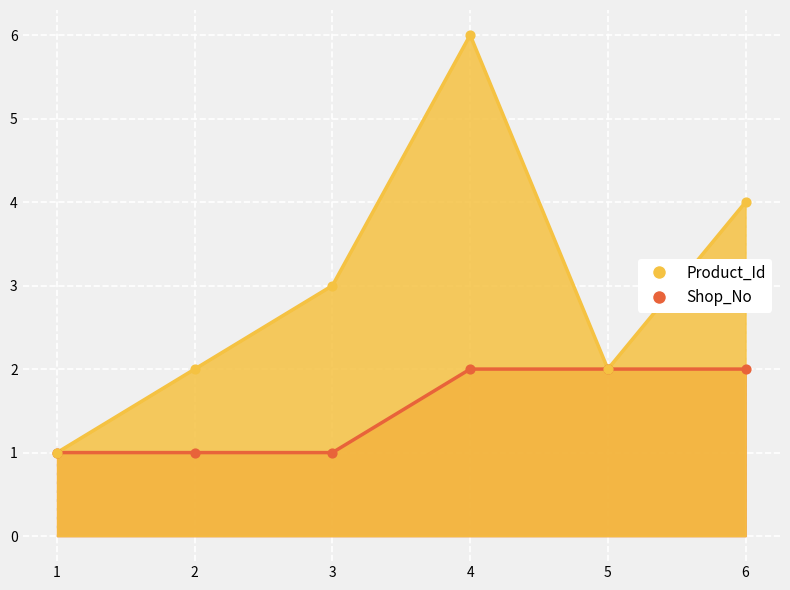

Is the value of Product_Id at 4 greater than the value of Shop_No at 5?

Yes